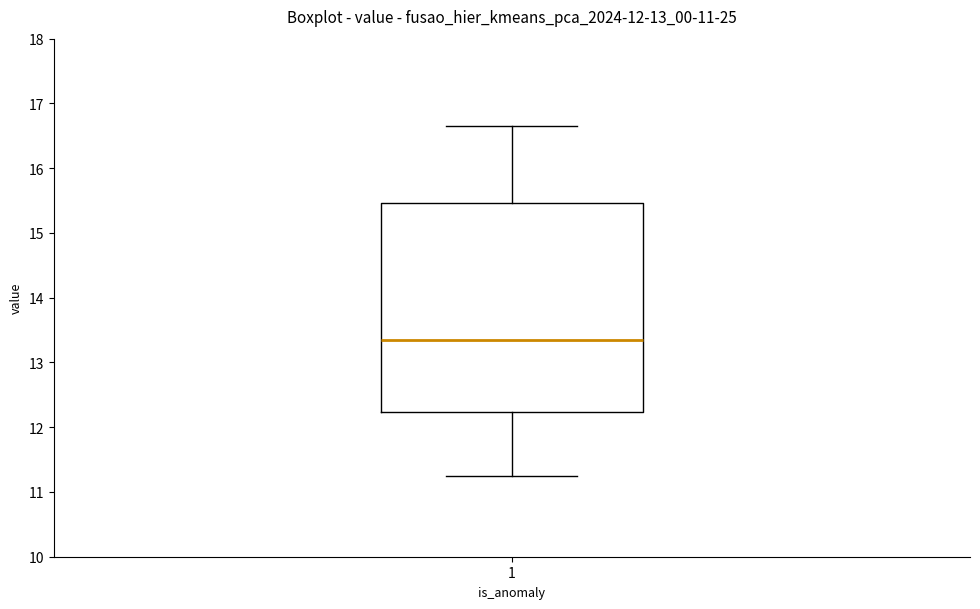

Transcribe this box plot: give where the median line is, the range the box spans, and where the two whiskers end, as read against the y-axis. The values are not printed on the chart, so give them approximately, as read against the axis.

median 13.4, box 12.2 to 15.5, whiskers 11.3 to 16.7